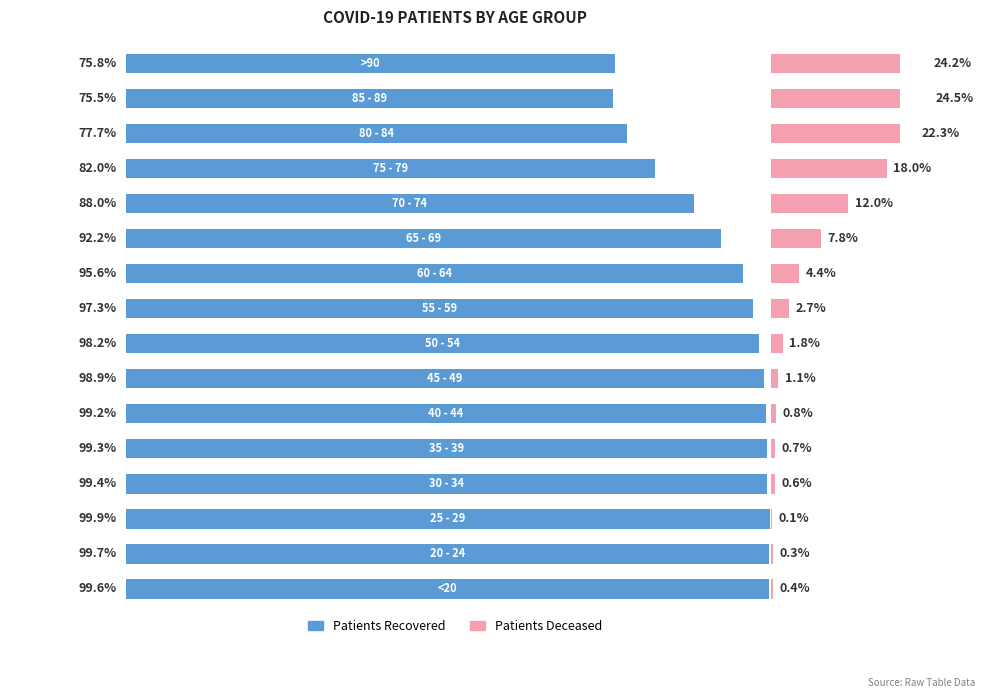

What is the sum of all patients_deceased values?

121.8